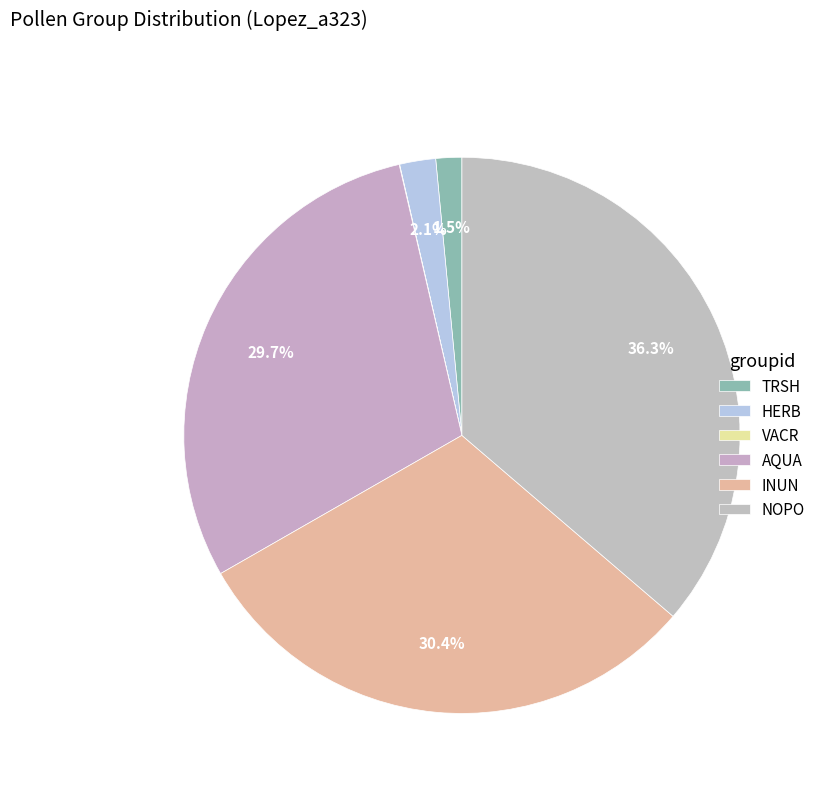

To the nearest percent, what is the average slice percentage?

17%